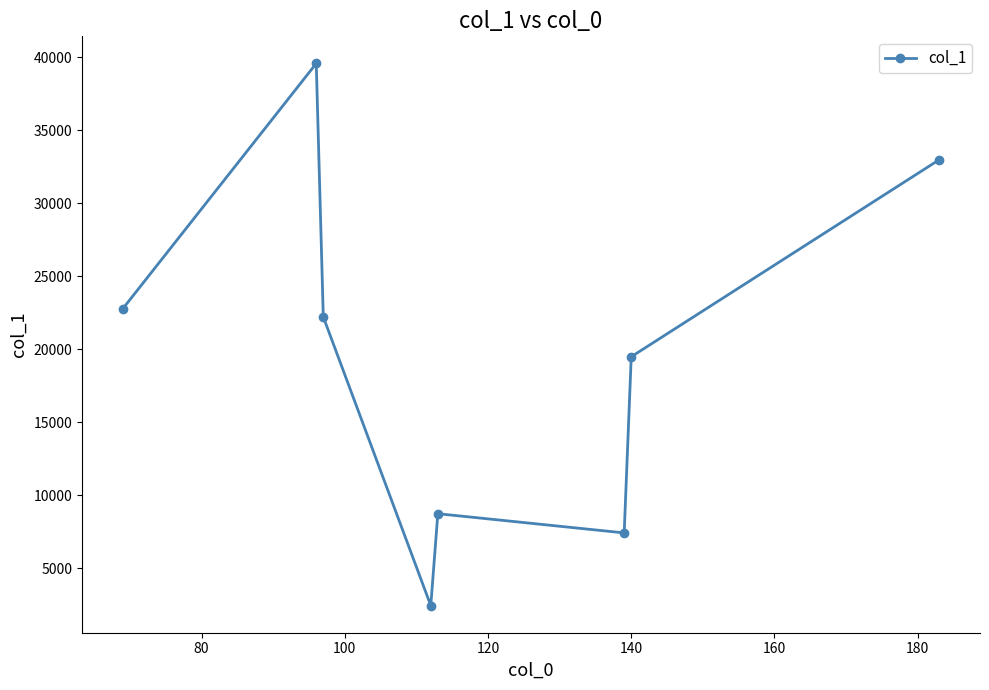

True or false: the data has more than 1 interior local peaks.

True